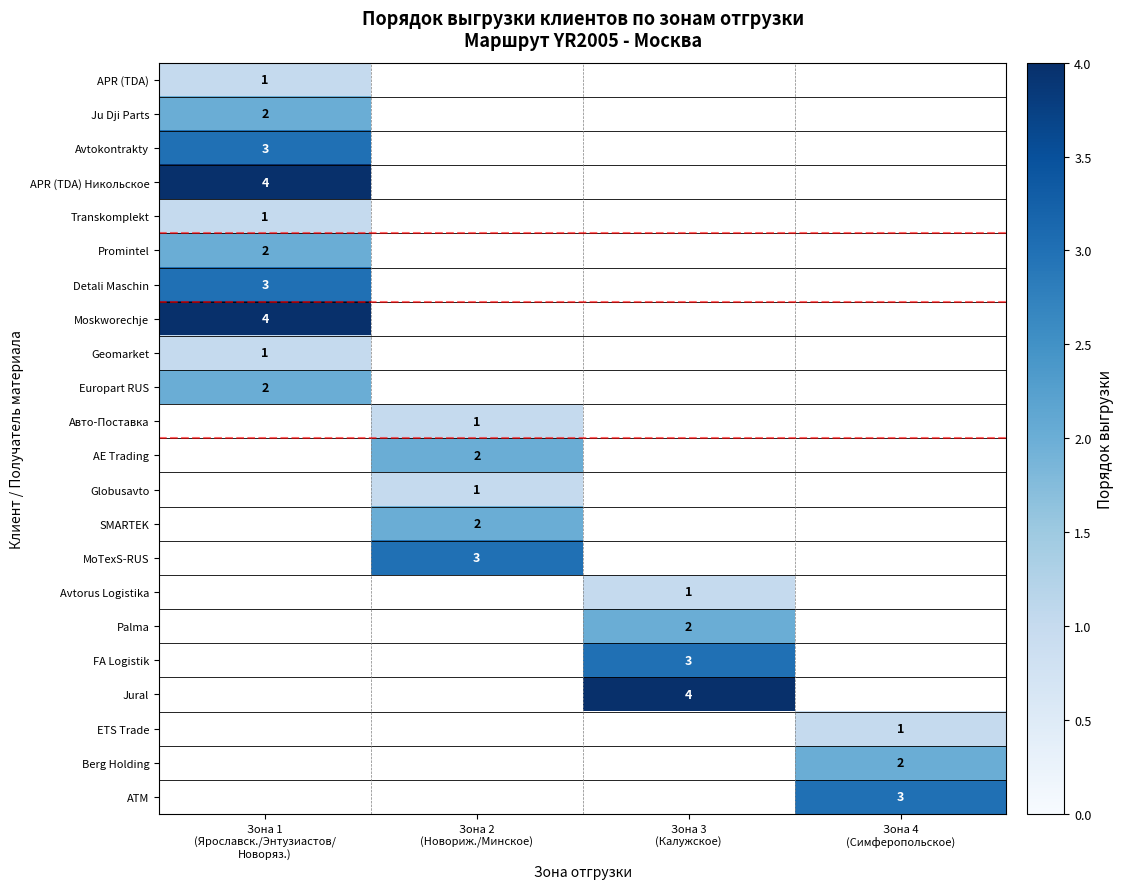

Which label corresponds to the smallest value in the chart?

Зона 1
(Ярославск./Энтузиастов/
Новоряз.)